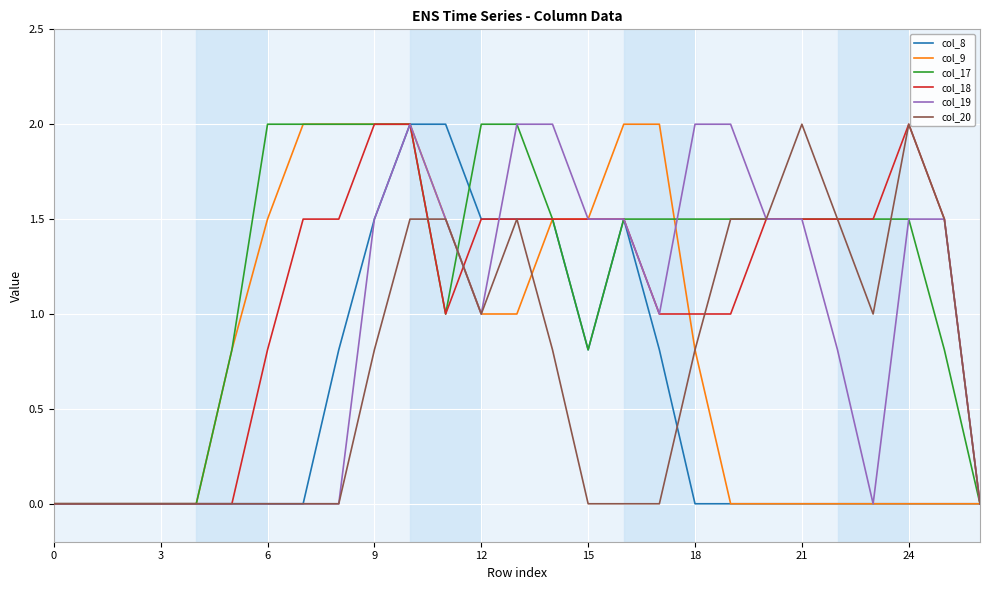

What is the greatest value displayed?

2.0